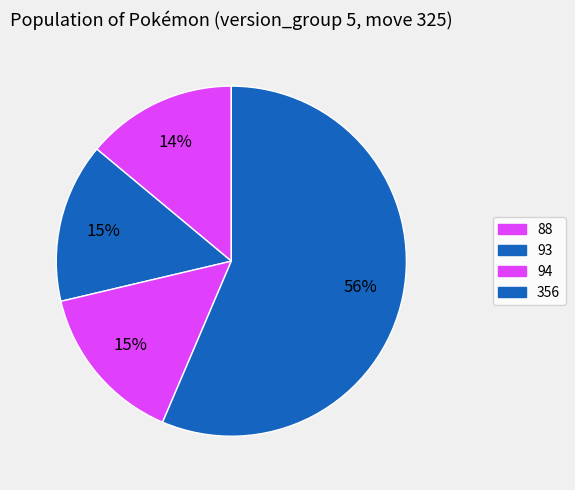

How many segments does this pie chart have?

4